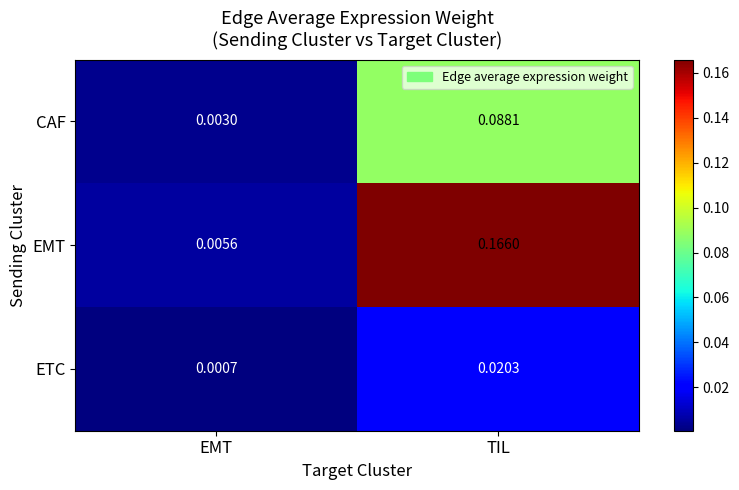

Rank the series by their maximum value, from lowest to highest.

ETC, CAF, EMT